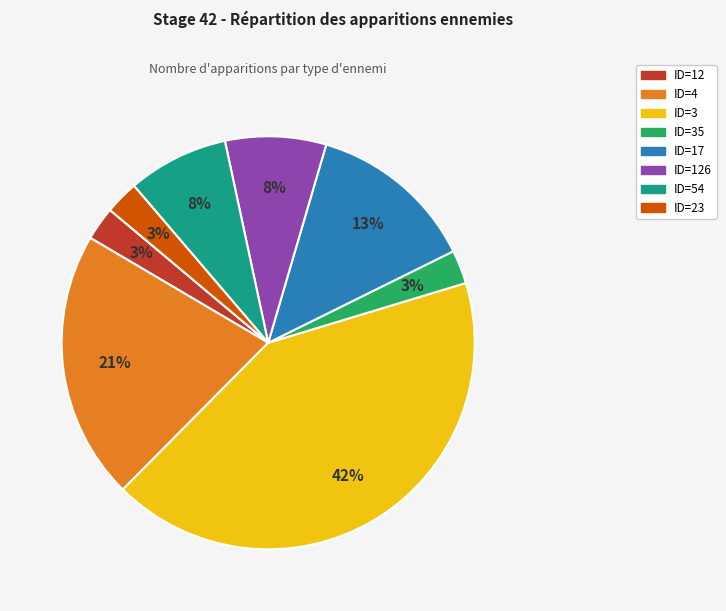

To the nearest percent, what is the difference between the largest and smallest slice percentages?

39%